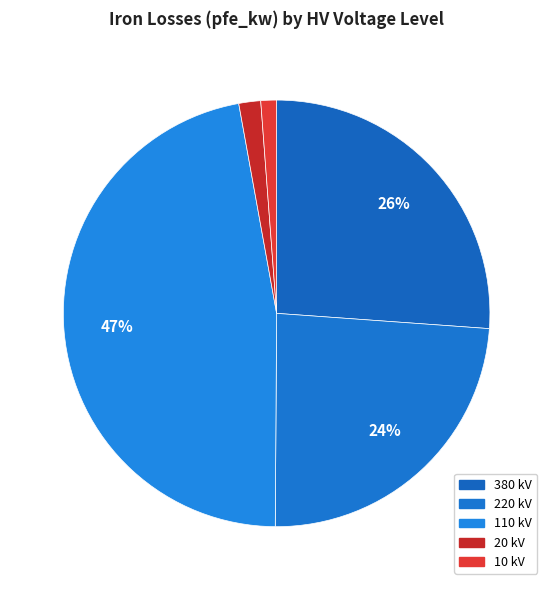

Which slice is the smallest?

10